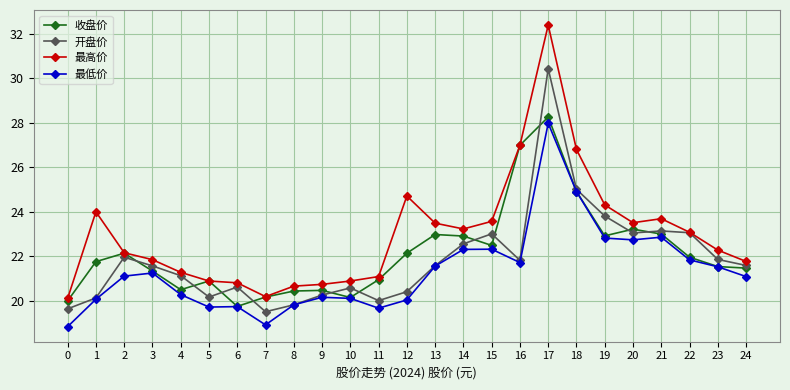

The 开盘价 series shows 21.1 at 4. True or false?

True